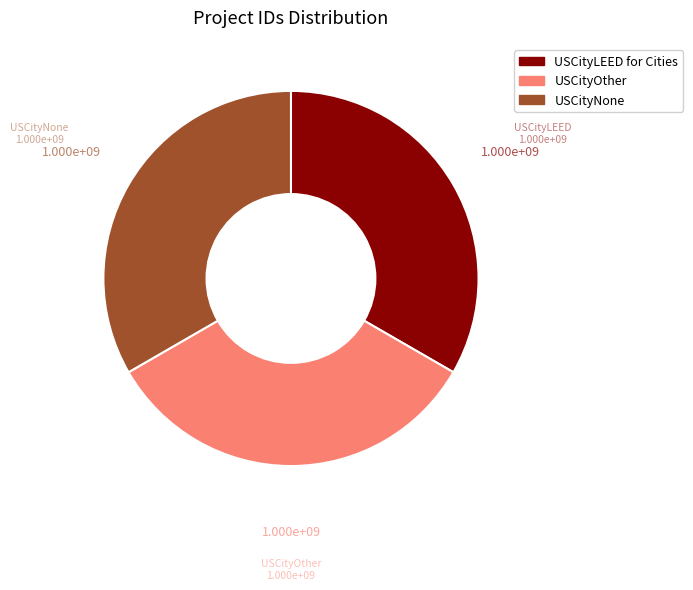

Do USCityOther and USCityLEED for Cities together represent more than half of the pie?

Yes